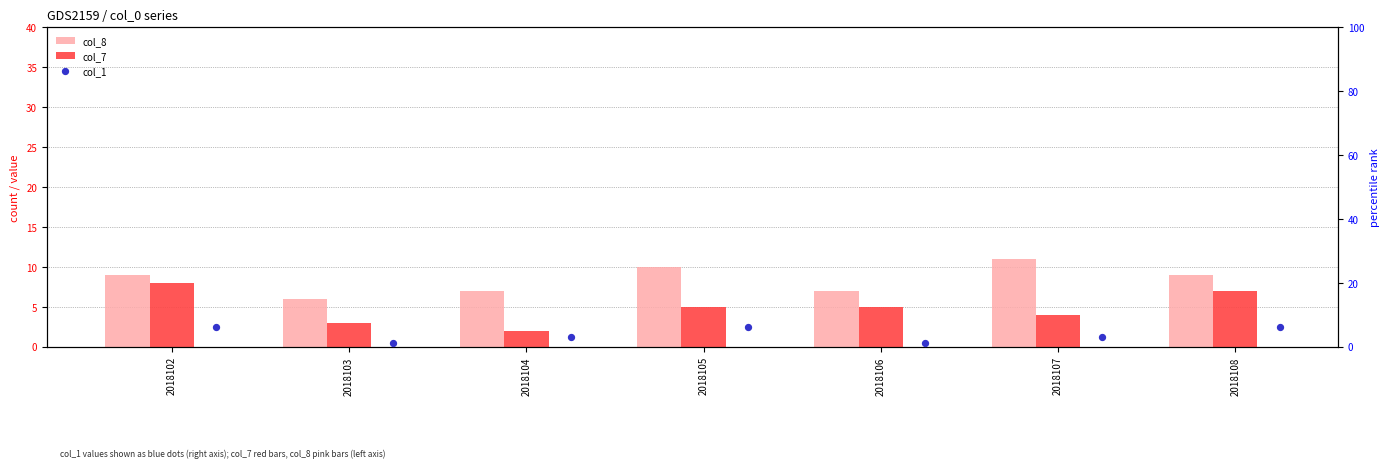

Which series reaches the maximum Y coordinate?

col_8